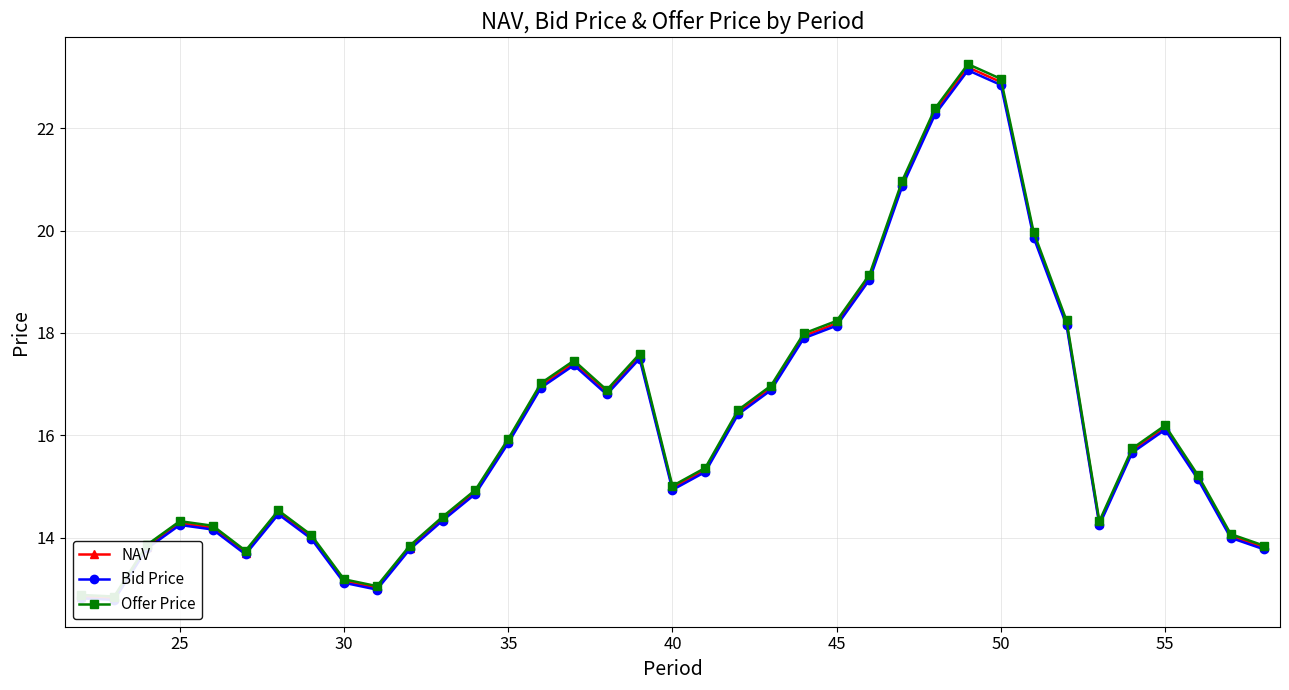

True or false: NAV and Bid Price intersect in this chart.

False